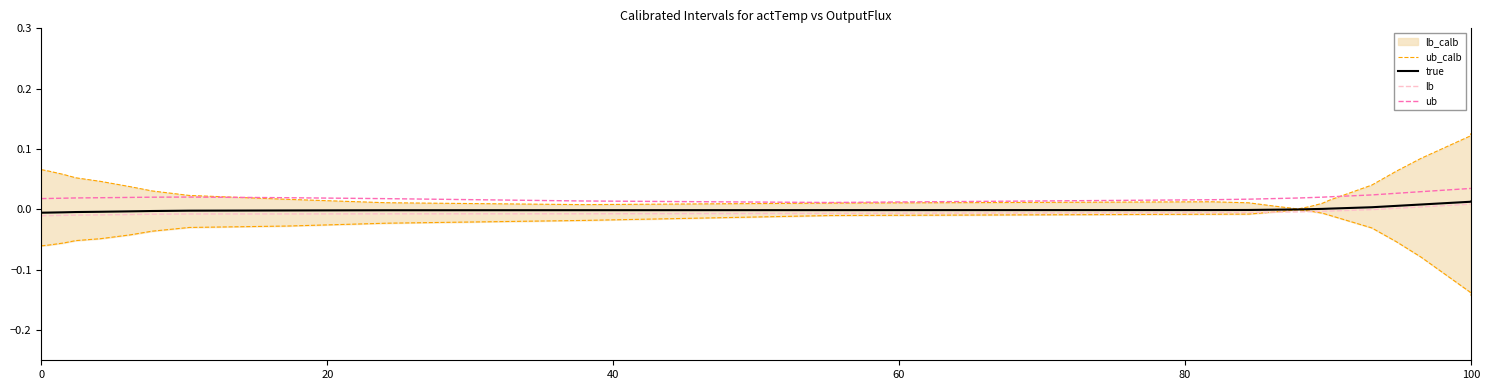

How many positive values does the lb series have?

4